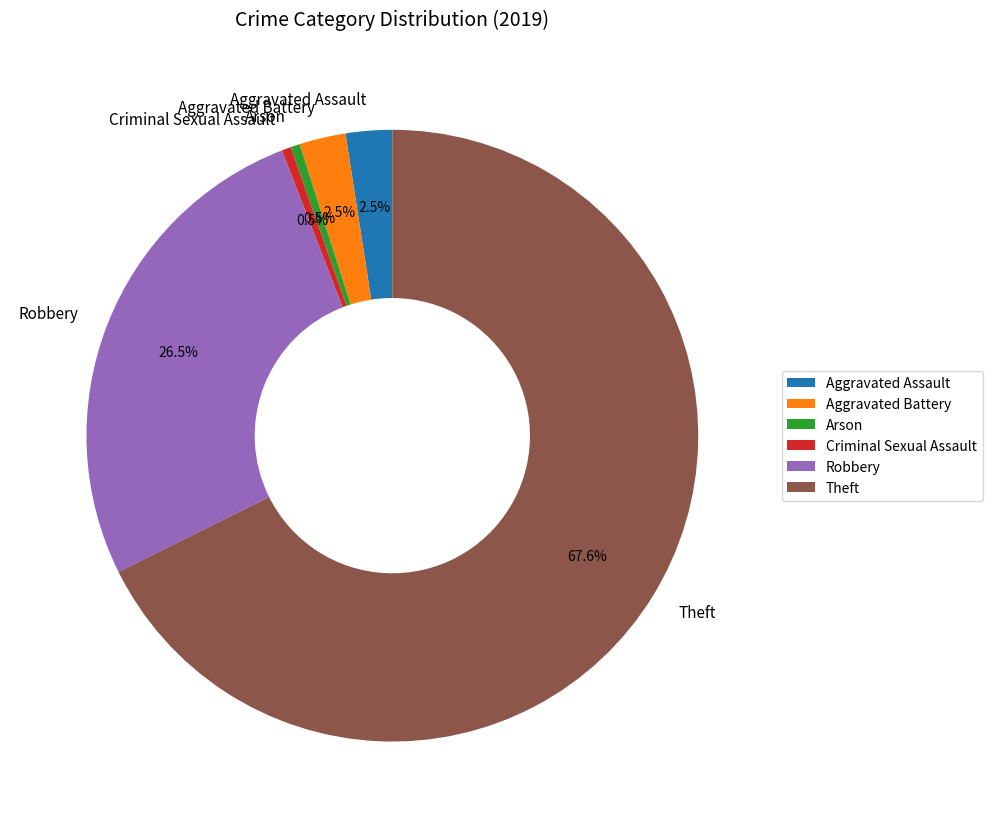

True or false: Aggravated Battery accounts for 12% of the total.

False